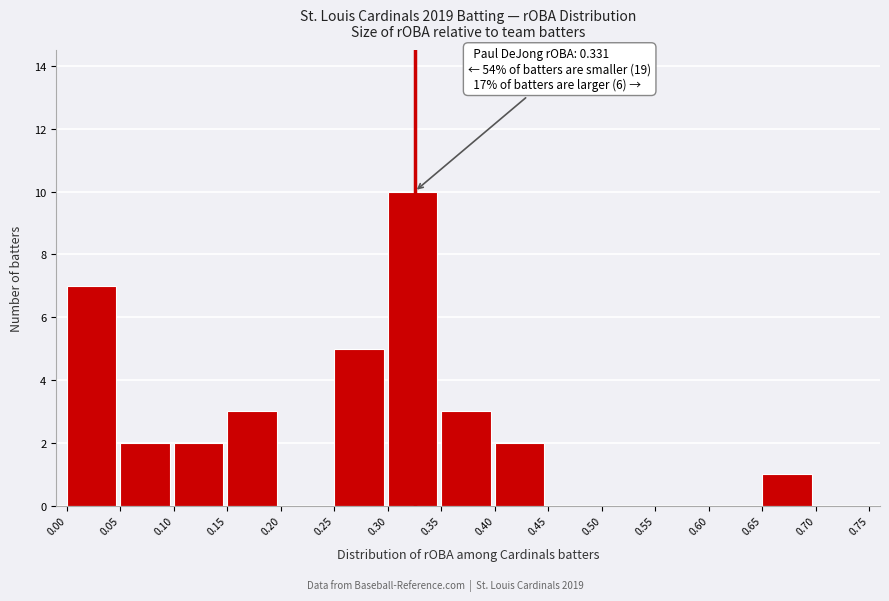

Which range on the x-axis has the tallest bar?

0.30 to 0.35